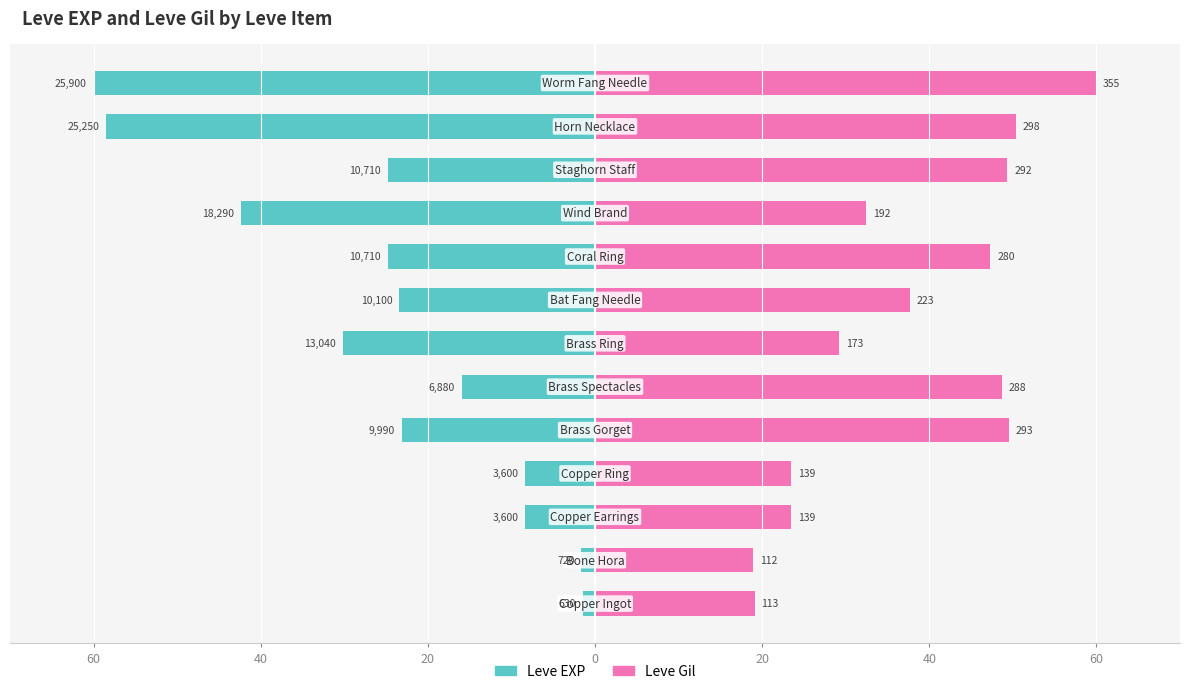

Which series changed the most between 20 and 40?

Leve Gil